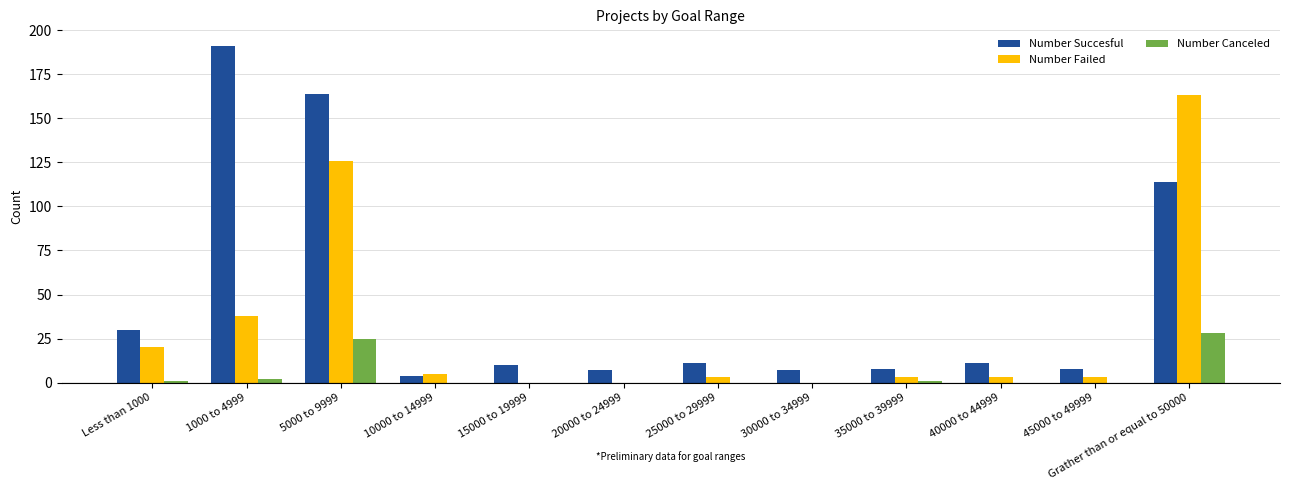

What is the sum of all Number Failed values?

364